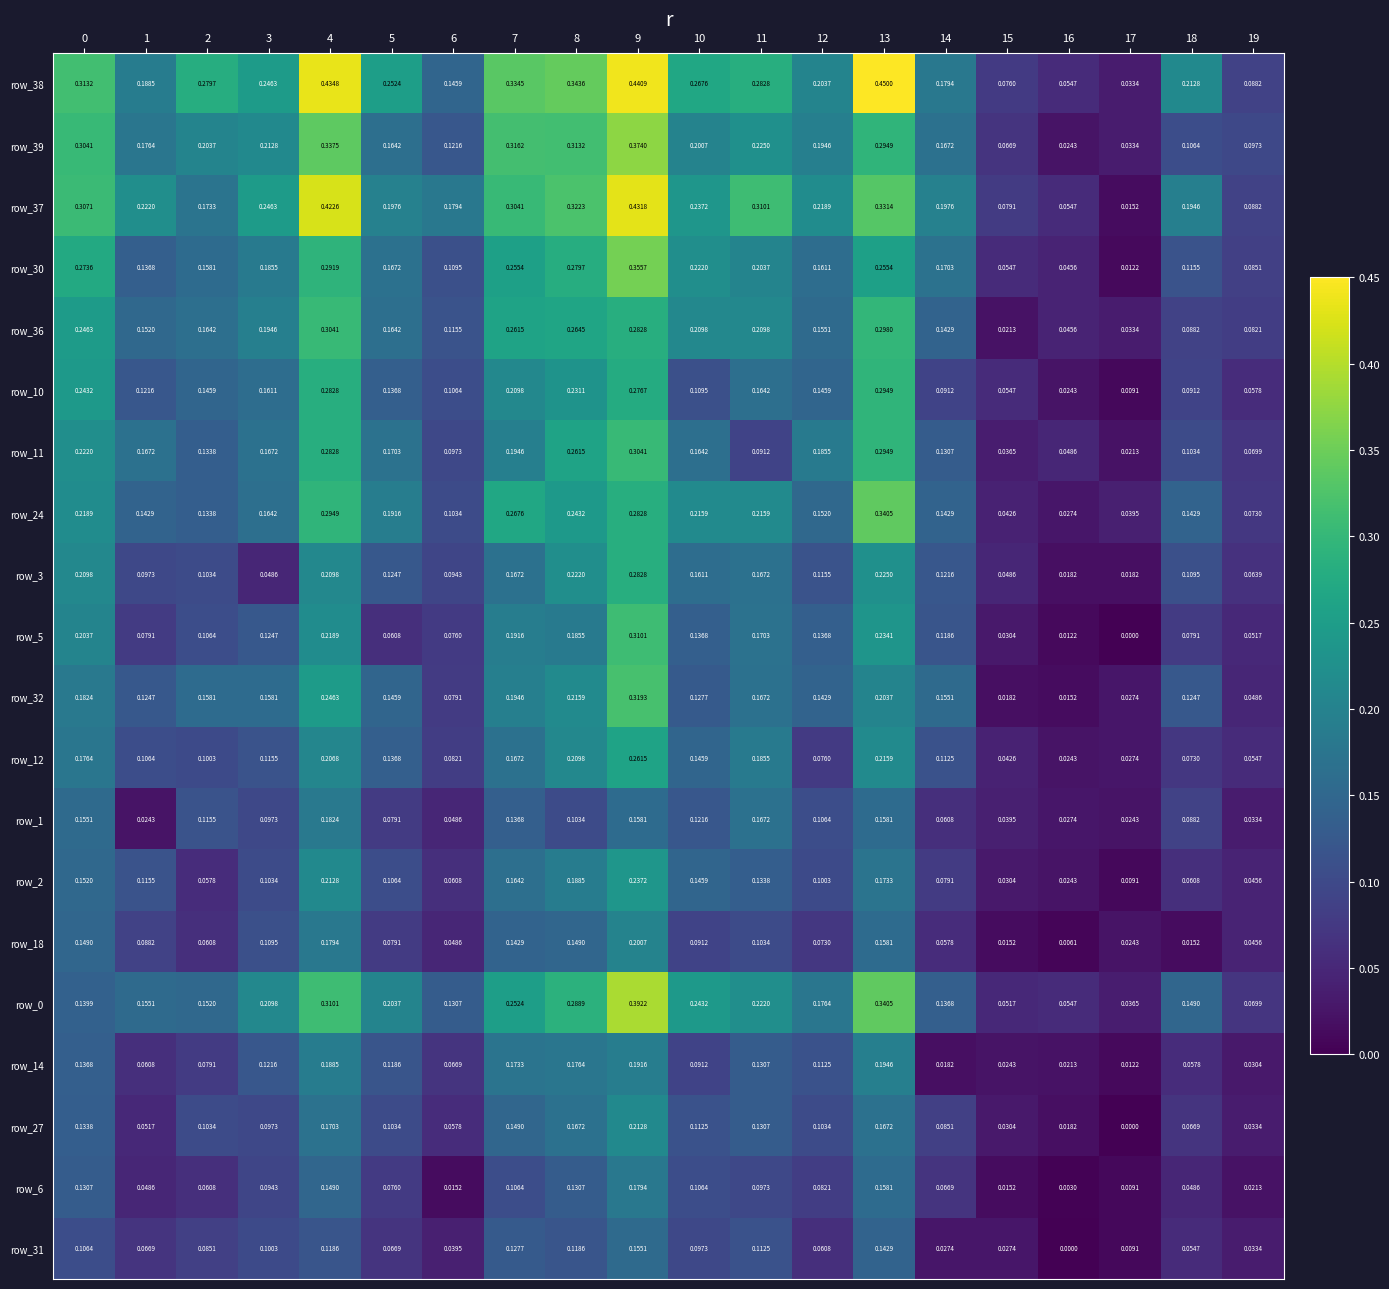

Which series has the largest total across all categories?

row_38